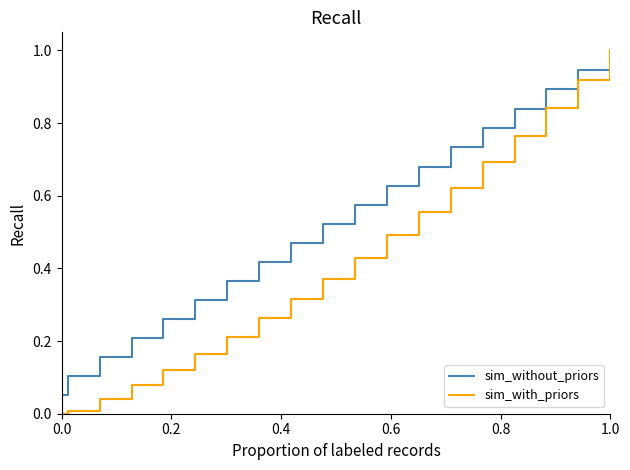

What is the highest value of the sim_with_priors series?

1.0